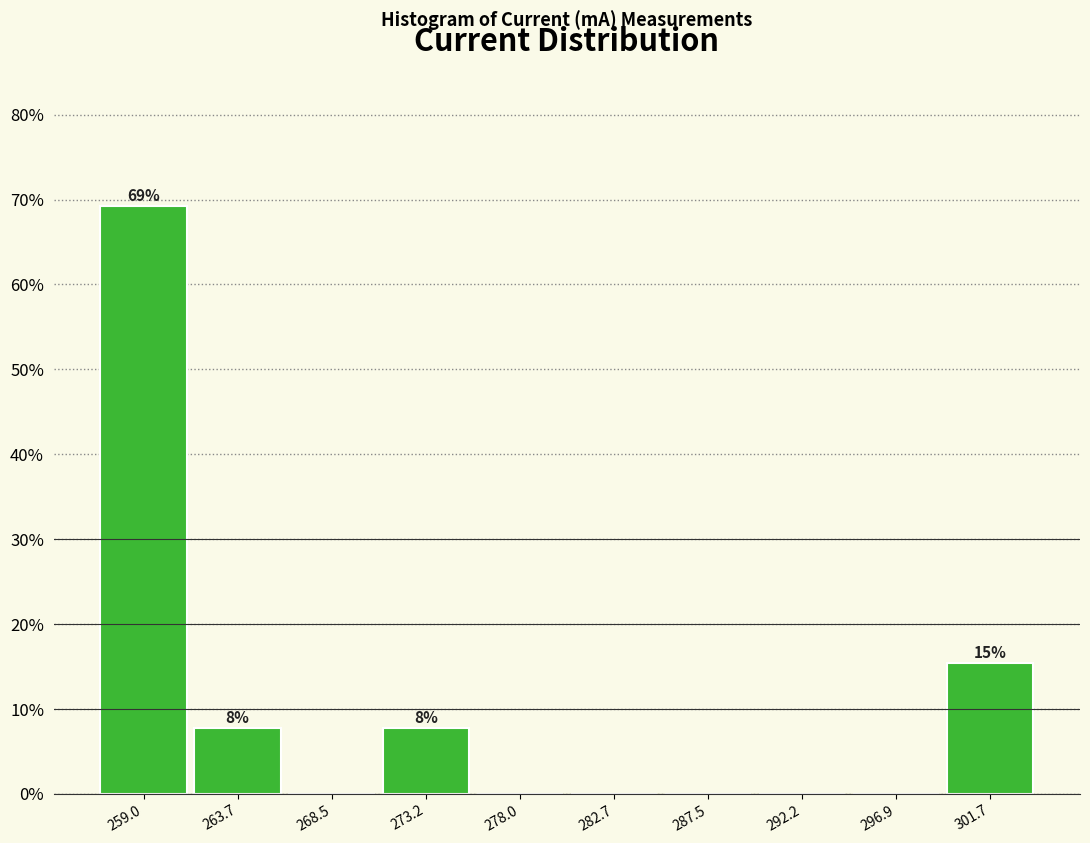

Over which range of the x-axis is the bar tallest?

256.5 to 261.5